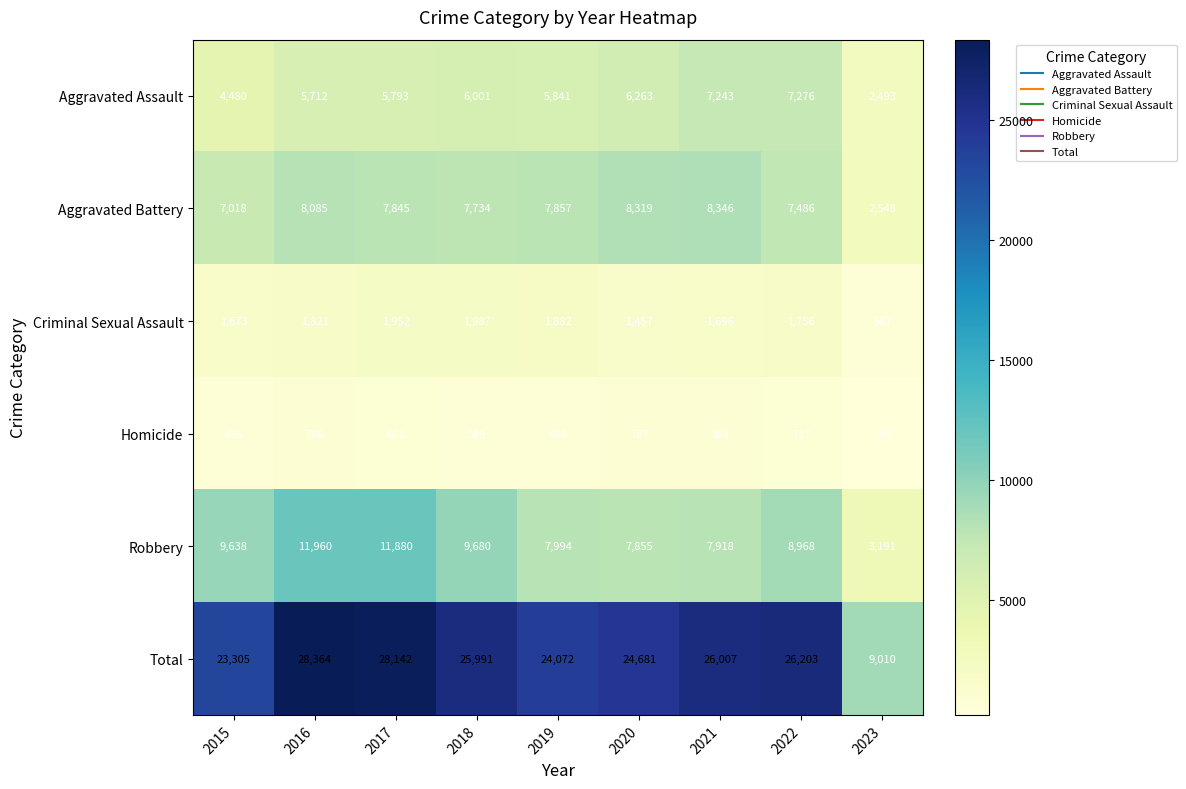

Which series has the largest total across all categories?

Total